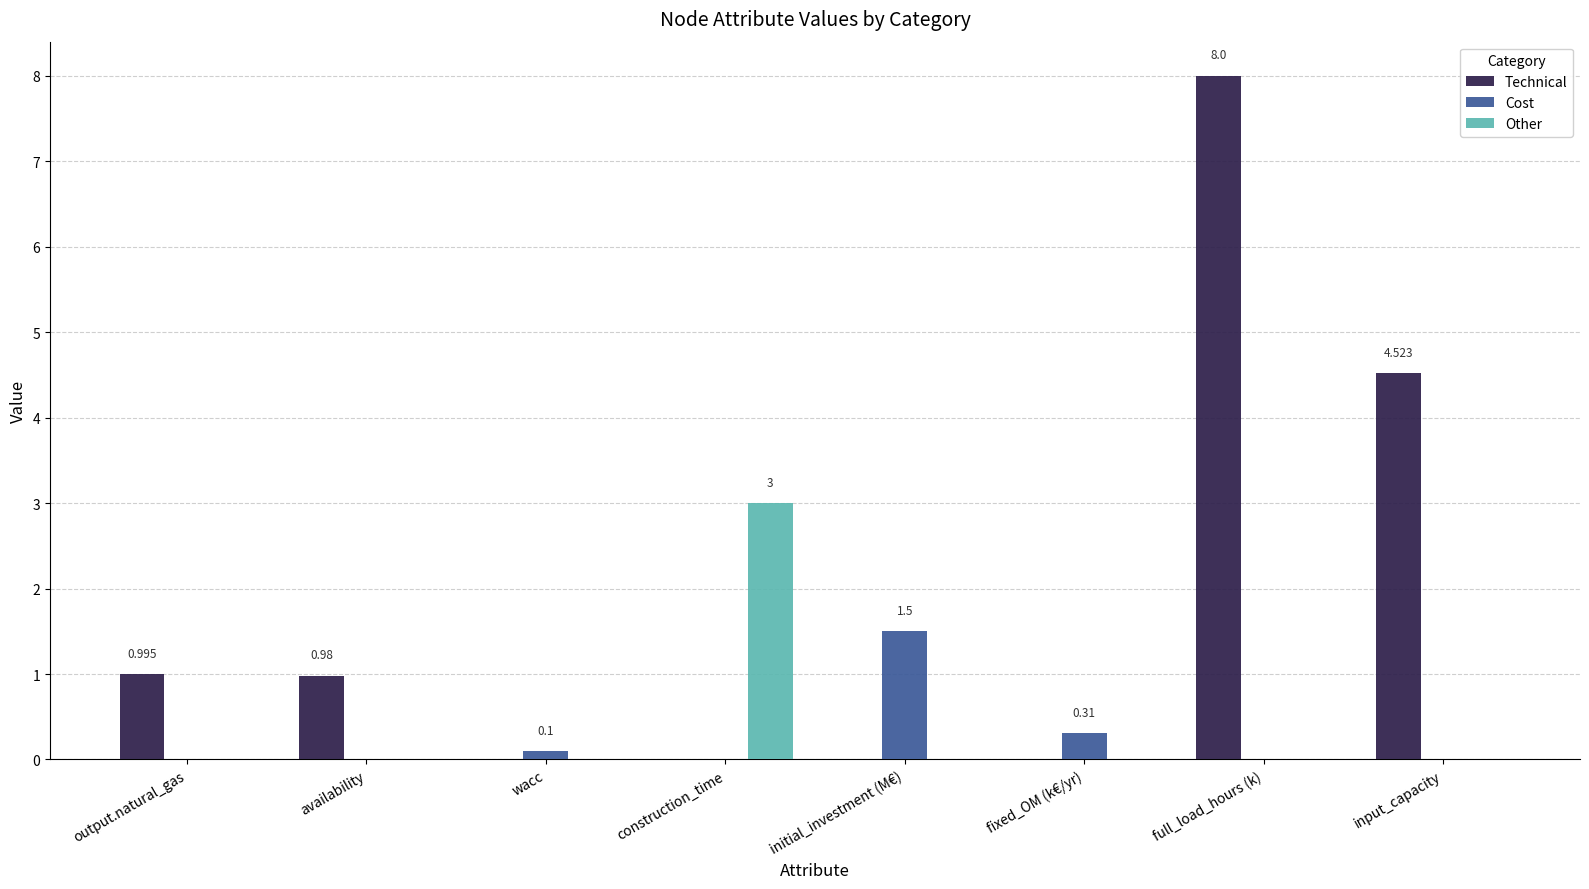

How many Other values are between 0 and 1?

7